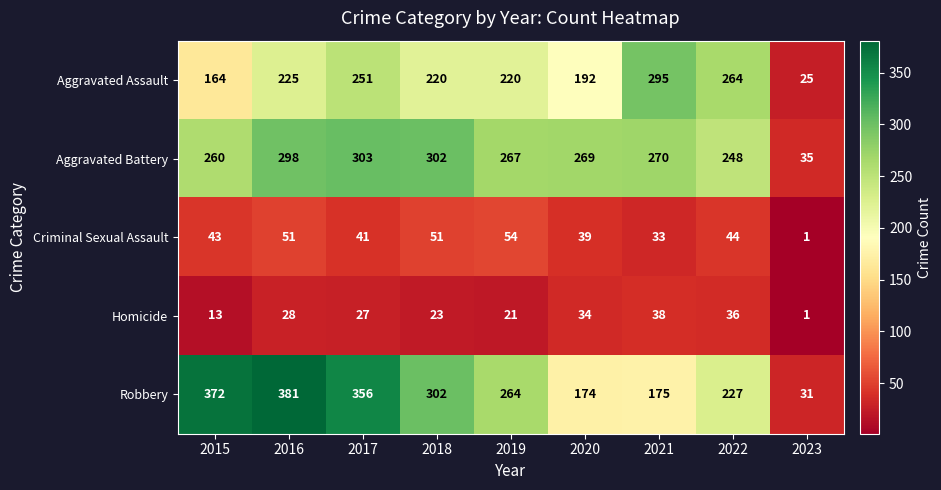

At which label is Robbery closest to 206?

2022